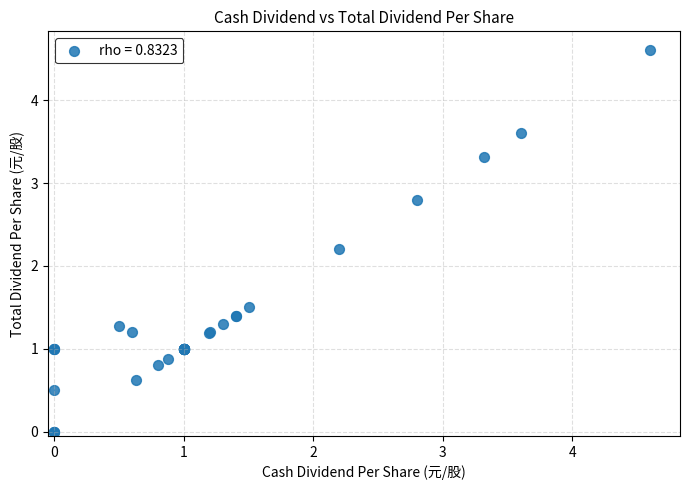

What Y value in the scatter plot is closest to 2?

2.2